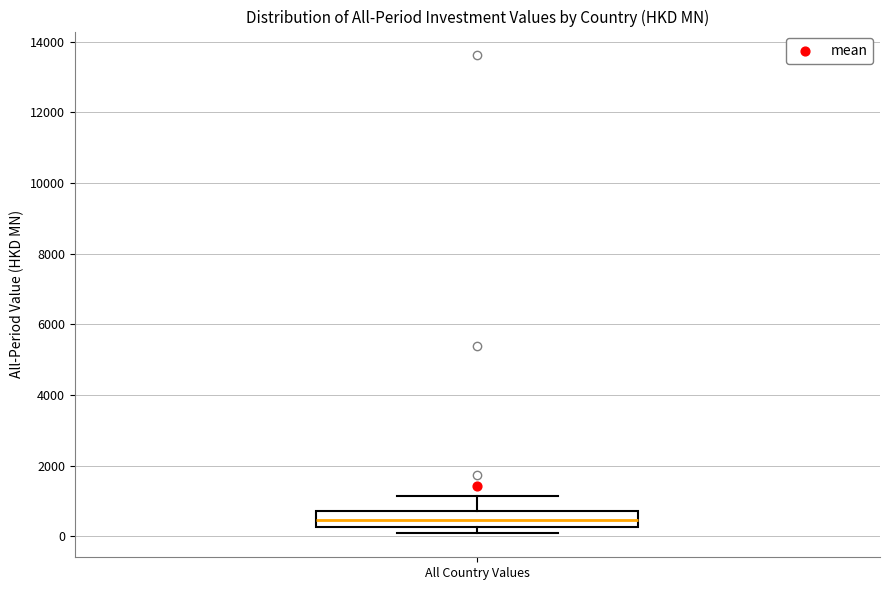

Where is the lower edge of the box for All Country Values on the y-axis? The values are not printed on the chart, so give them approximately, as read against the axis.

200